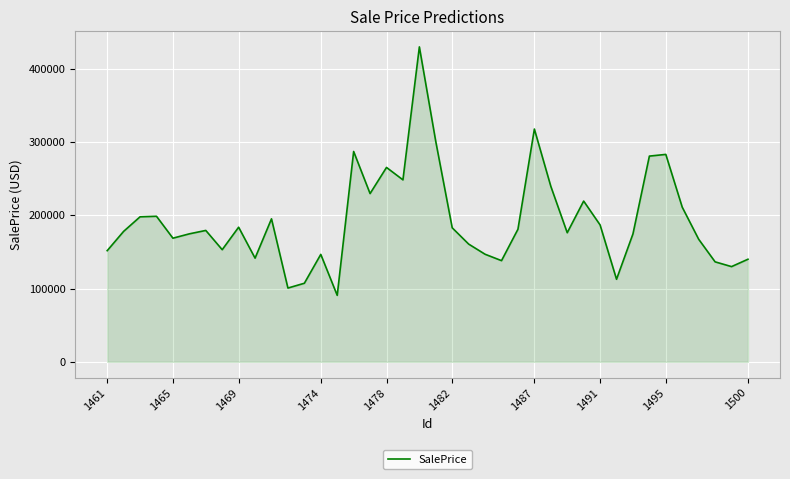

What is the difference between the maximum and minimum values?

338921.2